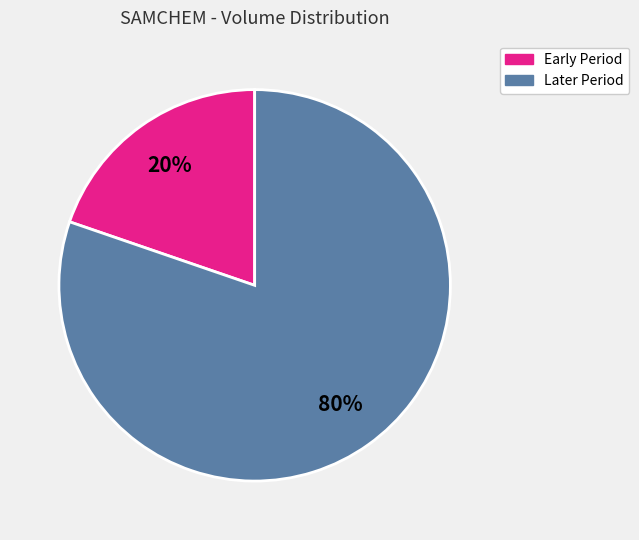

Which slice is the smallest?

Early Period